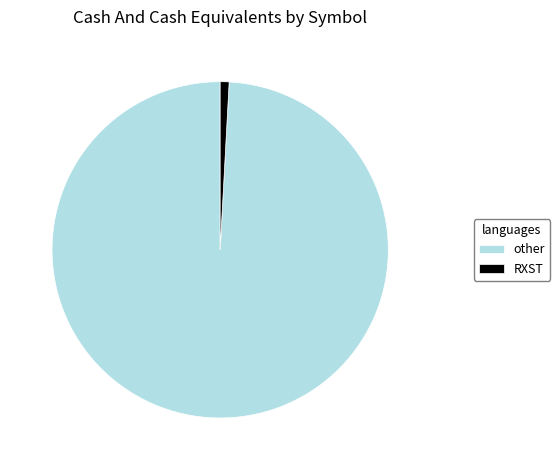

Do other and RXST together represent more than half of the pie?

Yes